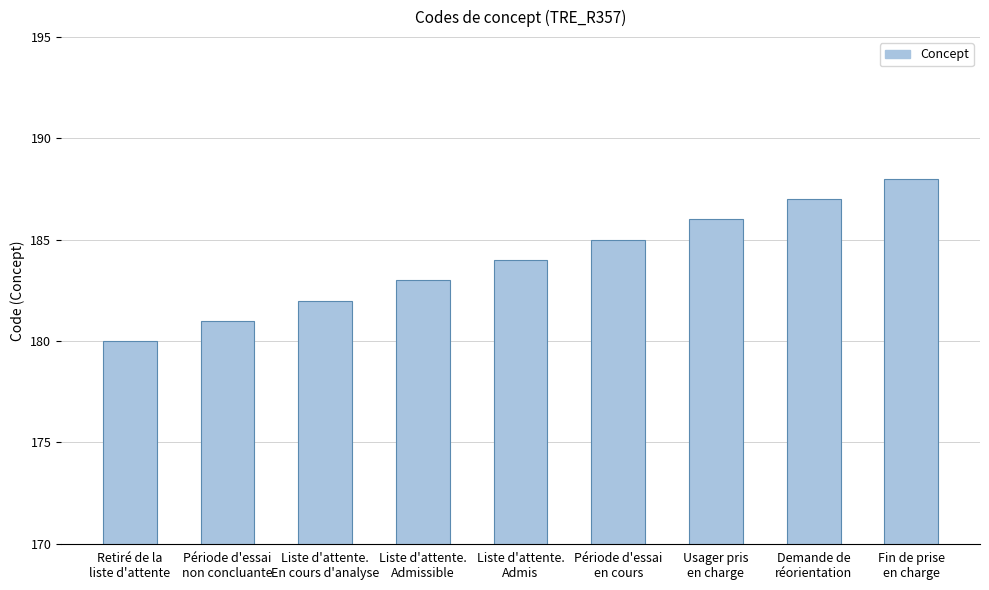

What value does the data have at Période d'essai
en cours?

185